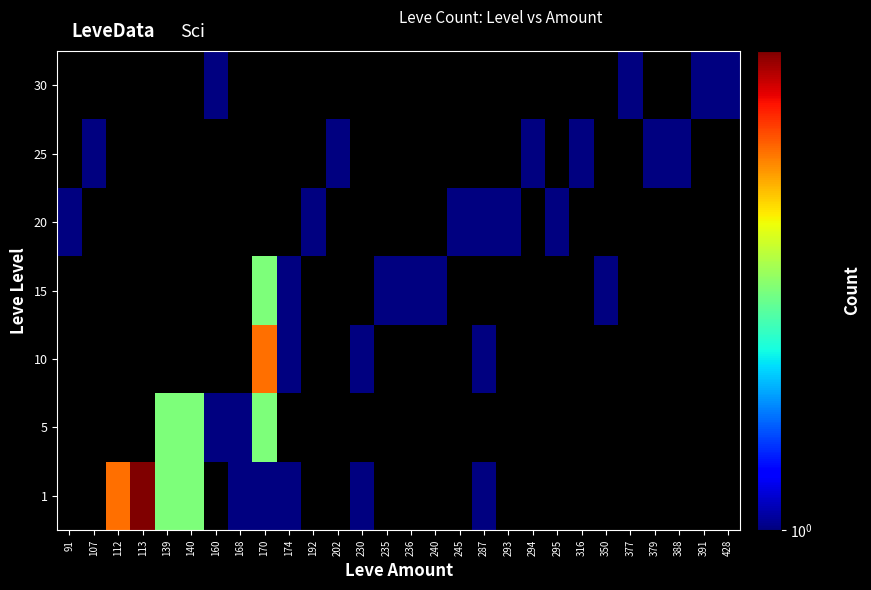

At which category is the sum across all series the highest?

170